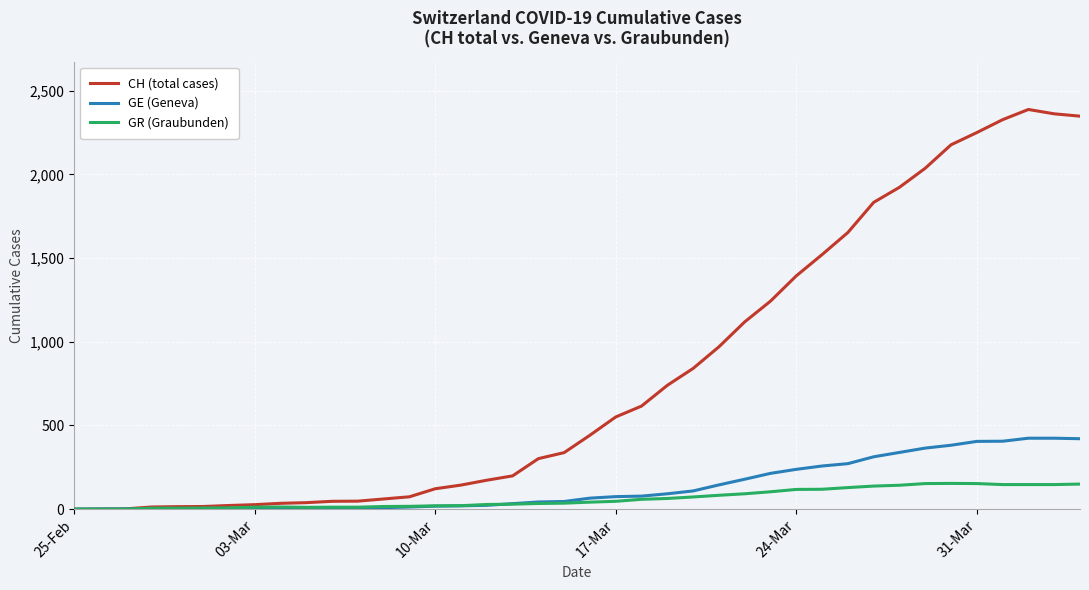

Does the chart have visible grid lines?

Yes